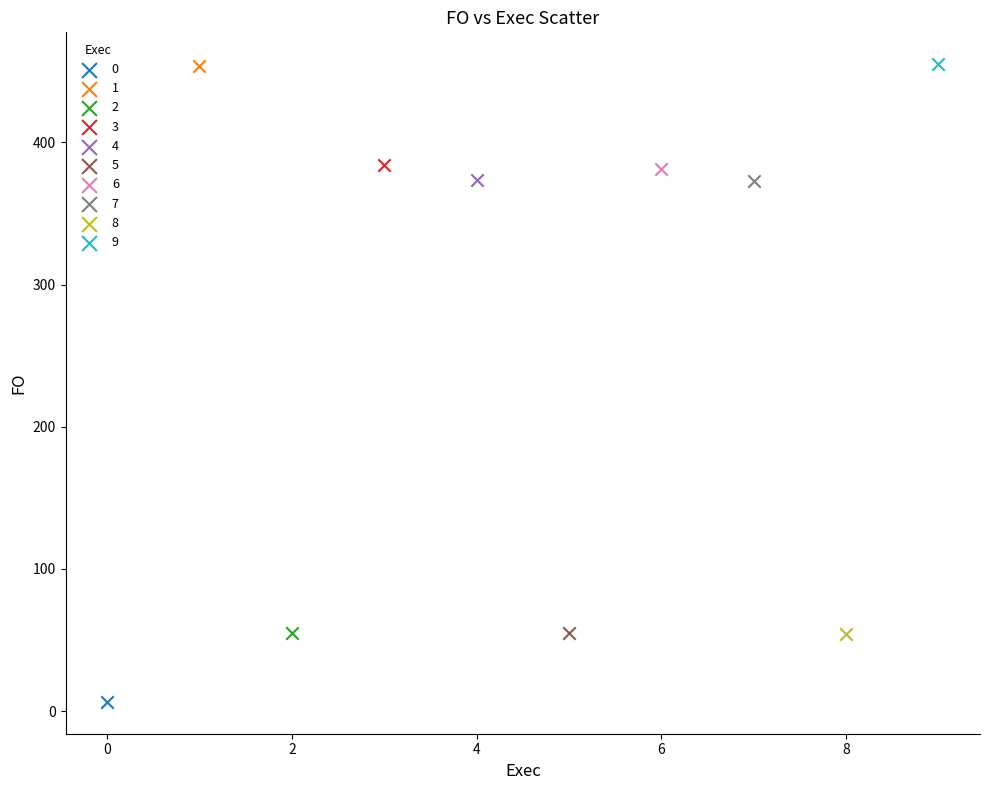

Which series reaches the minimum Y coordinate?

0